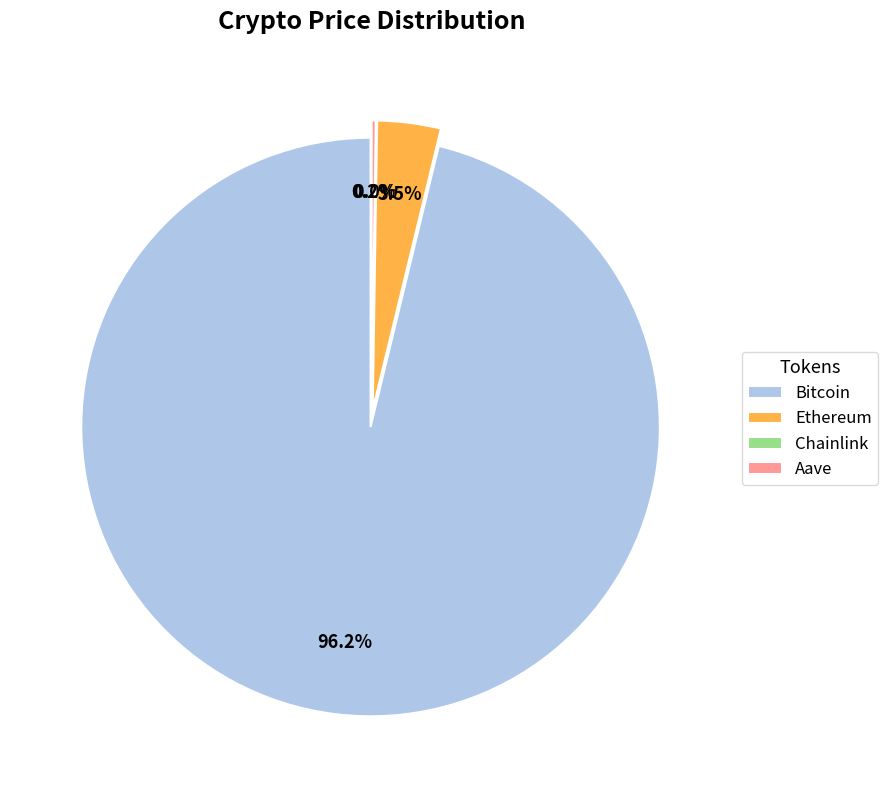

How many segments does this pie chart have?

4